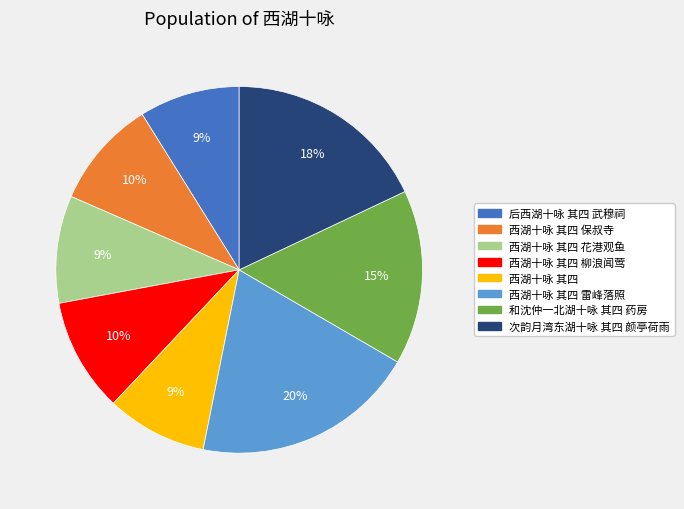

Combined, do 西湖十咏 其四 雷峰落照 and 西湖十咏 其四 account for over 50%?

No